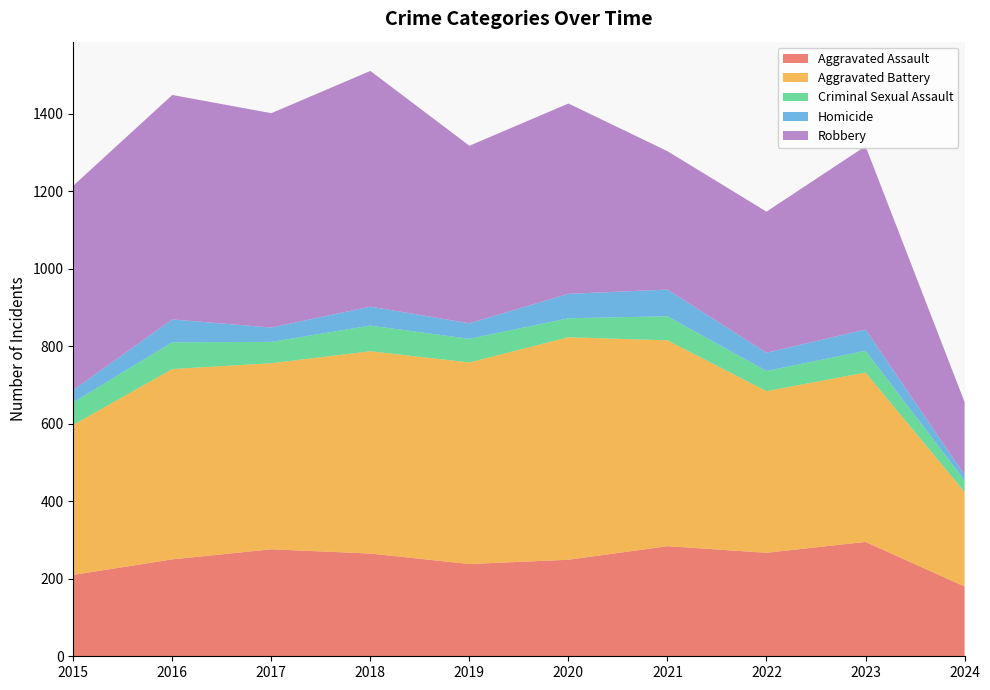

Reading right to left, transcribe all the data shown in this chart.

Aggravated Assault: 2024=180	2023=295	2022=267	2021=284	2020=249	2019=238	2018=265	2017=276	2016=250	2015=210
Aggravated Battery: 2024=244	2023=437	2022=417	2021=531	2020=574	2019=520	2018=522	2017=480	2016=491	2015=387
Criminal Sexual Assault: 2024=30	2023=56	2022=52	2021=62	2020=49	2019=61	2018=66	2017=55	2016=69	2015=58
Homicide: 2024=14	2023=55	2022=47	2021=69	2020=63	2019=40	2018=49	2017=37	2016=59	2015=32
Robbery: 2024=188	2023=473	2022=364	2021=357	2020=491	2019=458	2018=608	2017=553	2016=579	2015=527